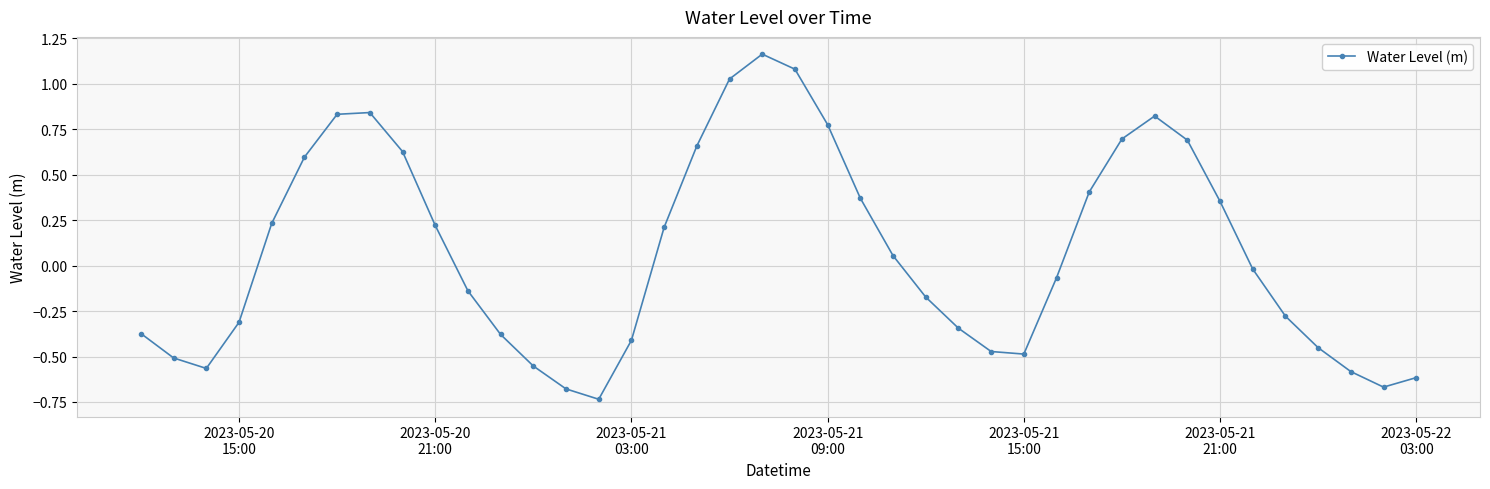

How many data points are less than 0?

21